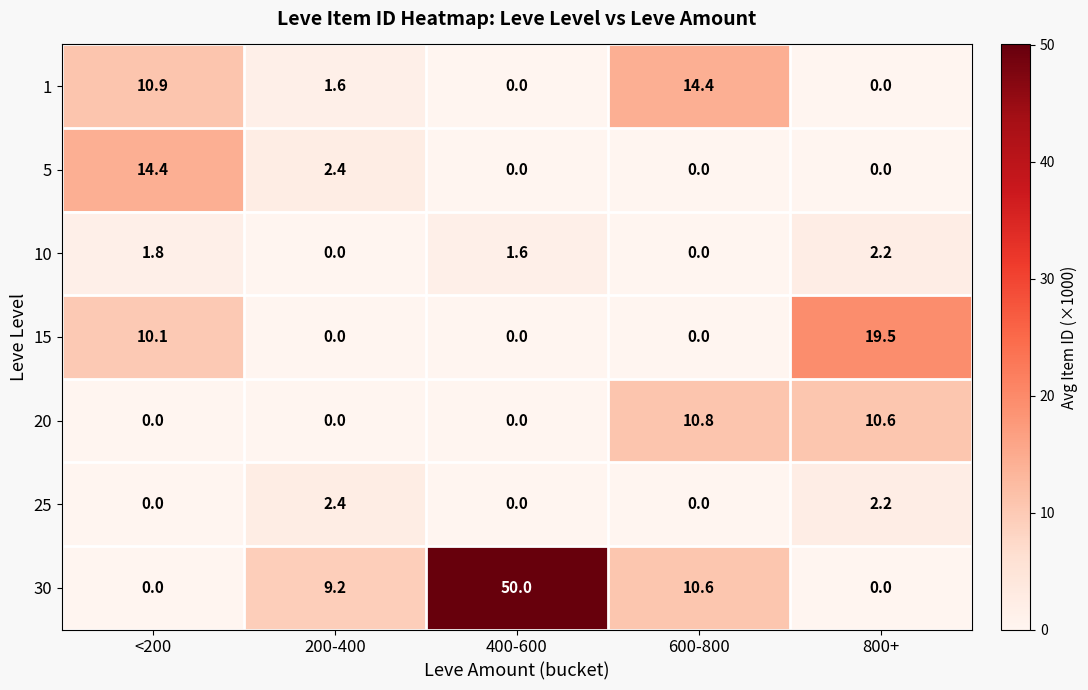

At which category is the sum across all series the highest?

400-600